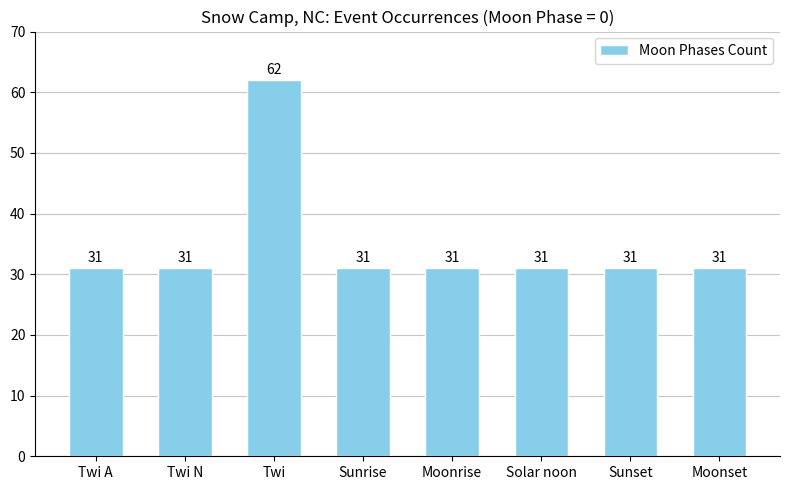

Does the chart contain any negative values?

No